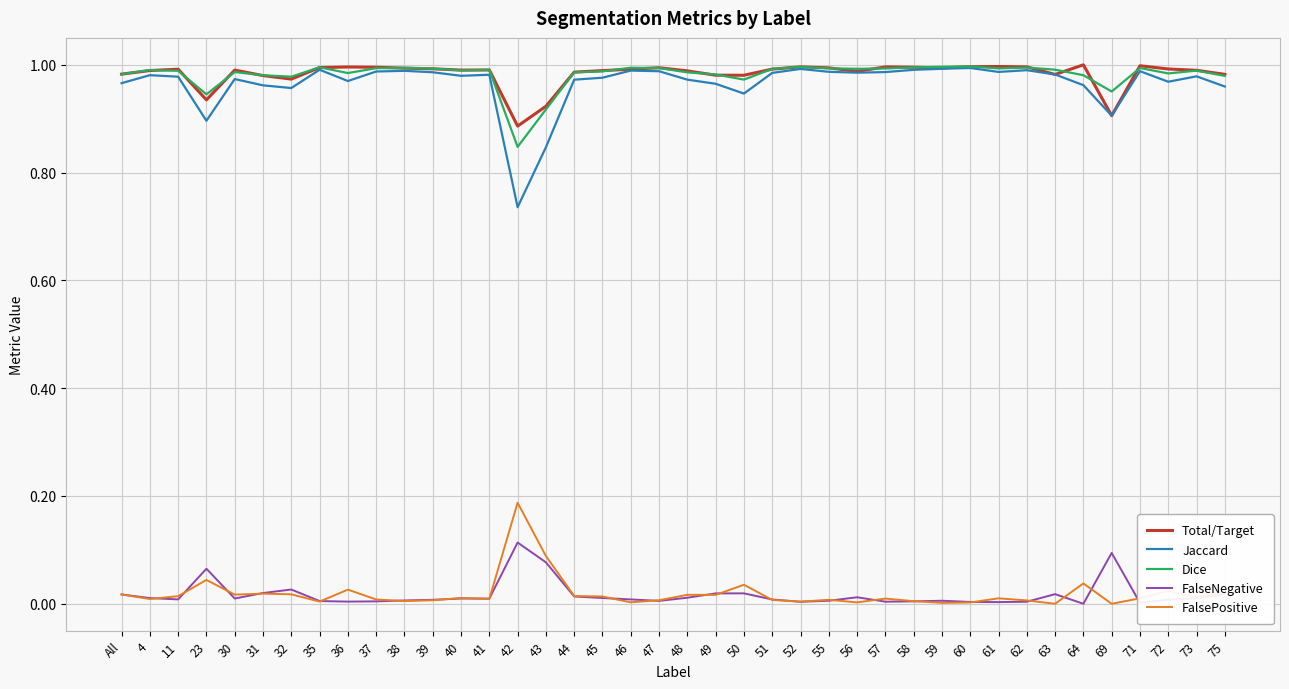

Is the value of FalsePositive at 11 greater than the value of Jaccard at 44?

No